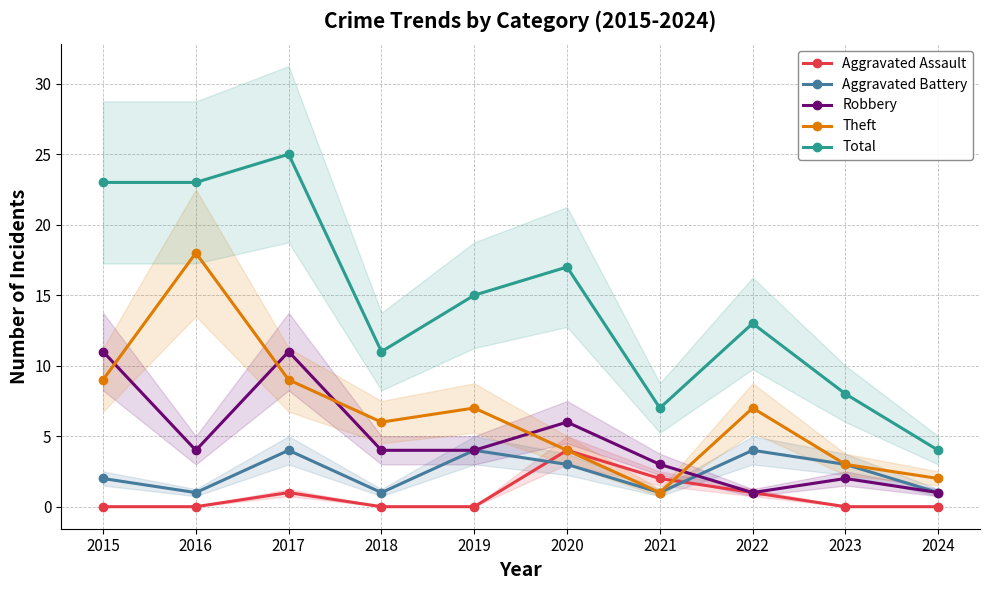

What is the maximum value for Theft?

18